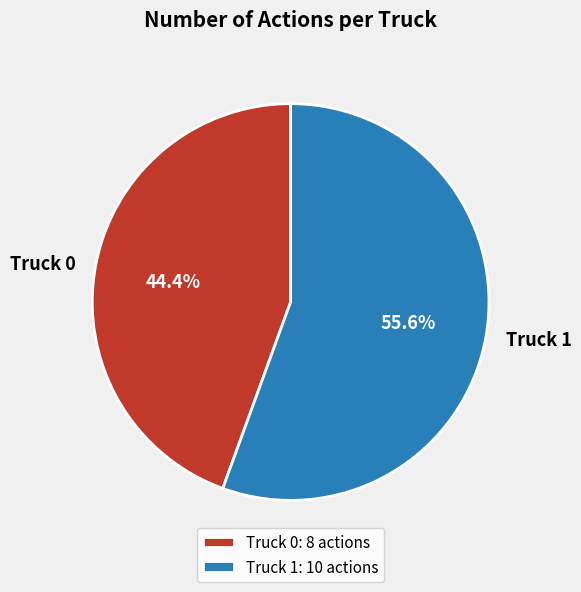

Between Truck 1 and Truck 0, which is larger?

Truck 1